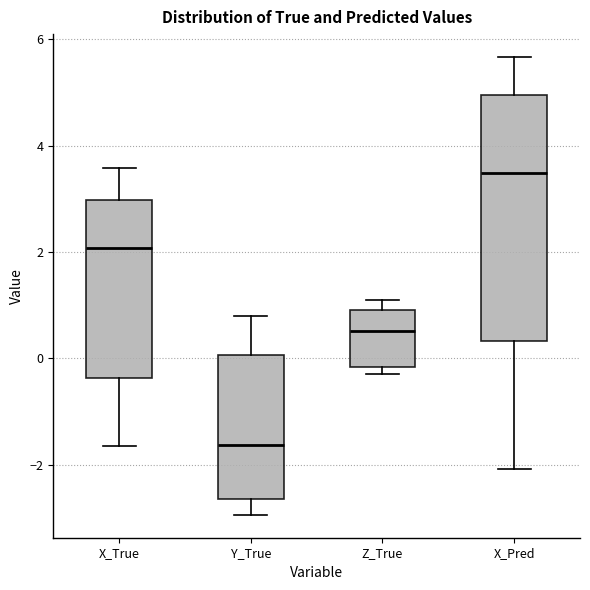

Reading left to right, transcribe this box plot: for each box, give where its median line is, the range the box spans, and where its two whiskers end, as read against the y-axis. The values are not printed on the chart, so give them approximately, as read against the axis.

X_True: median 2.0, box -0.4 to 3.0, whiskers -1.6 to 3.6
Y_True: median -1.6, box -2.6 to 0.0, whiskers -3.0 to 0.8
Z_True: median 0.6, box -0.2 to 1.0, whiskers -0.2 (just below the box's lower edge) to 1.0 (just above the box's upper edge)
X_Pred: median 3.4, box 0.4 to 5.0, whiskers -2.0 to 5.6